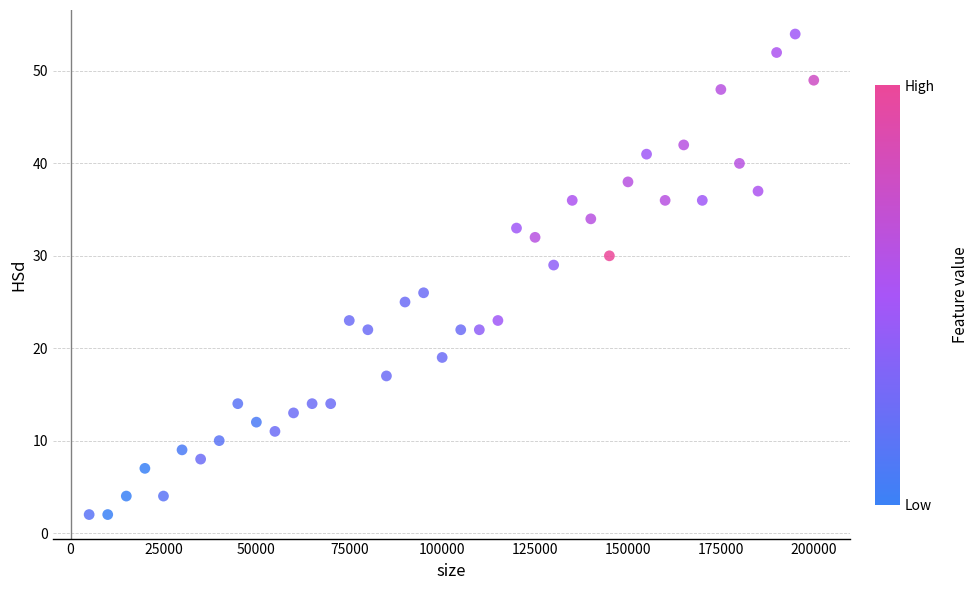

What Y value in the scatter plot is closest to 28?

29